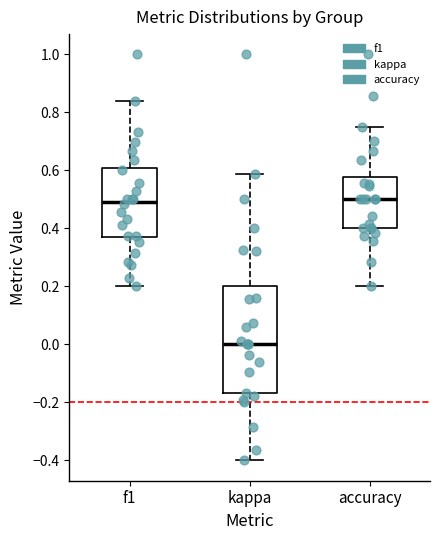

Which box is the tallest, from its lower edge to its upper edge?

kappa